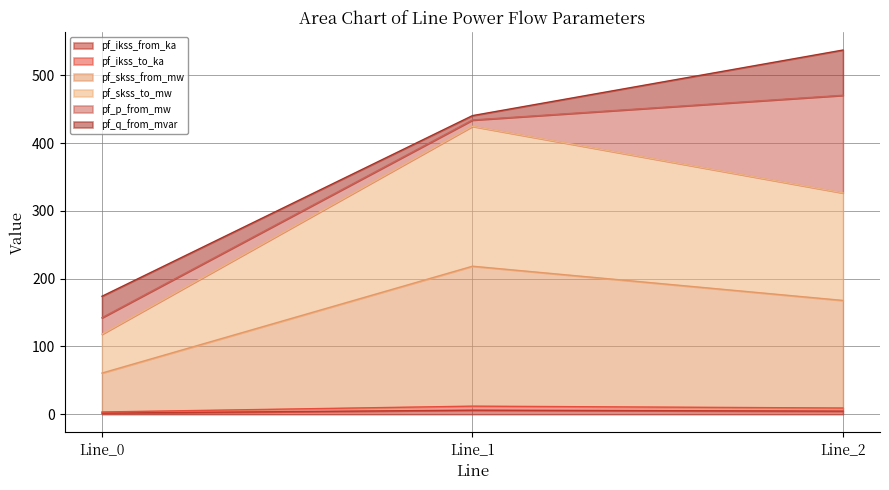

What is the value of the pf_ikss_from_ka point at the 2nd from the left?

6.0